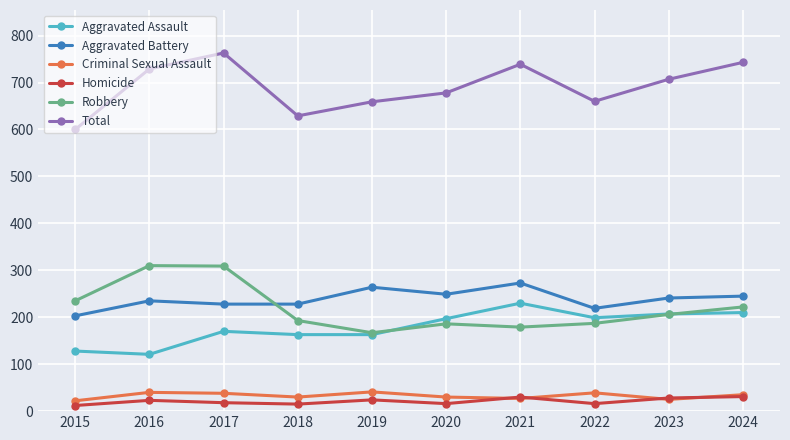

True or false: Homicide has more than 1 interior local peaks.

True